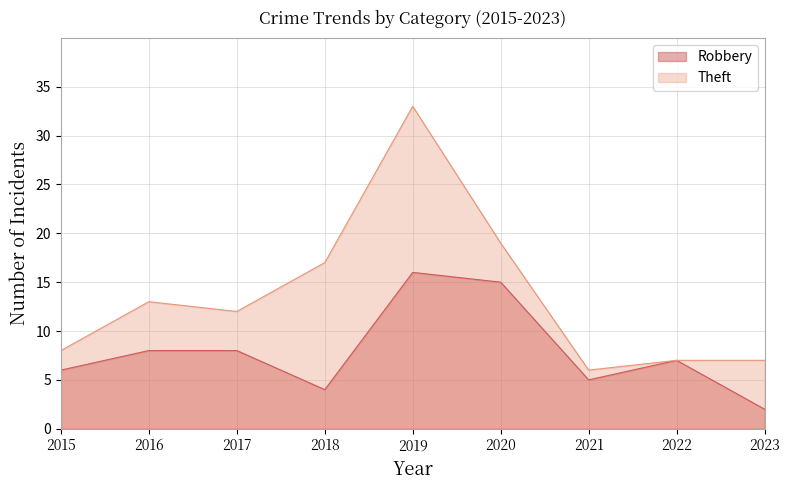

What is the smallest value displayed?

2